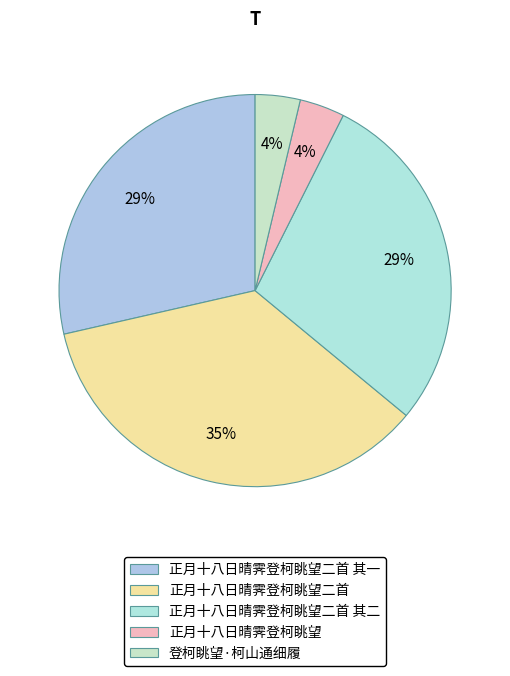

Rank the categories by value from highest to lowest.

正月十八日晴霁登柯眺望二首, 正月十八日晴霁登柯眺望二首 其一, 正月十八日晴霁登柯眺望二首 其二, 登柯眺望·柯山通细履, 正月十八日晴霁登柯眺望